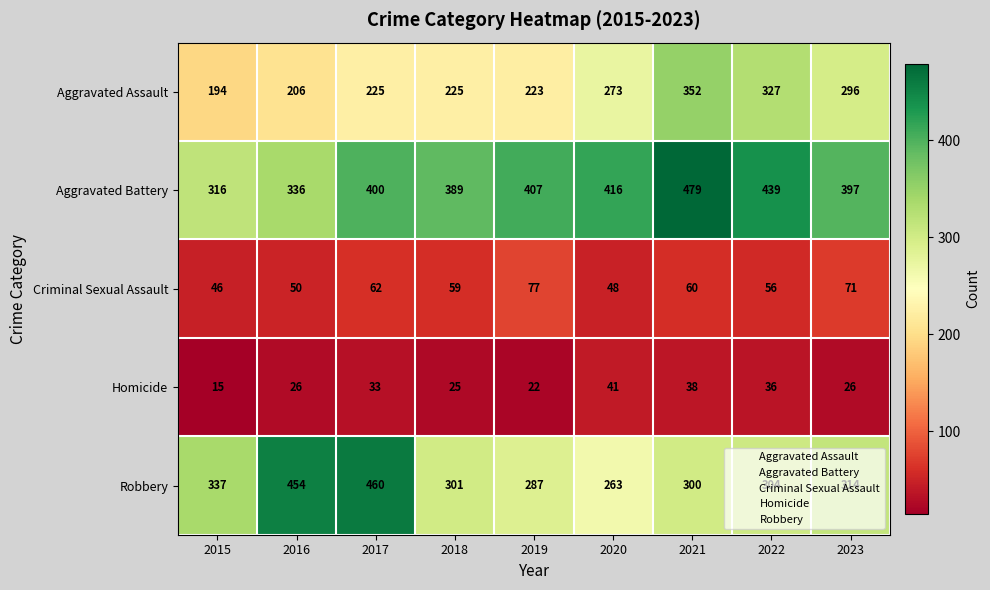

Rank the series at 2022 from highest to lowest value.

Aggravated Battery, Aggravated Assault, Robbery, Criminal Sexual Assault, Homicide